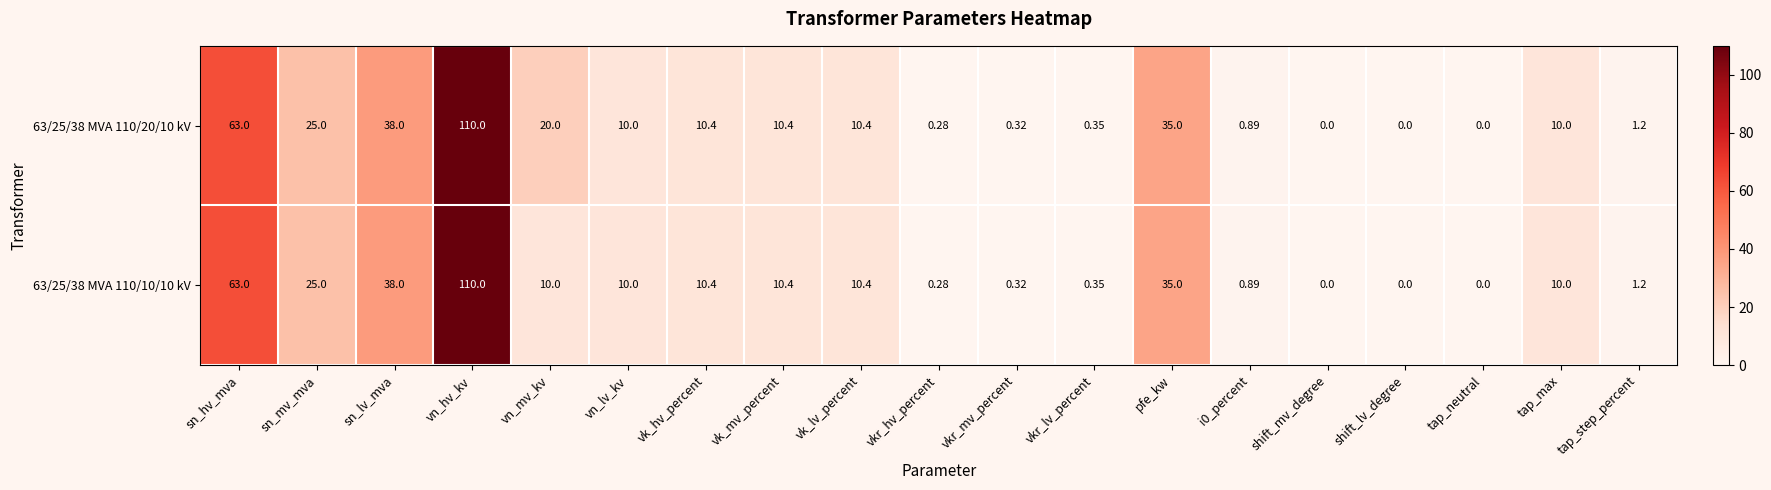

How many data points in 63/25/38 MVA 110/10/10 kV are less than 10?

8